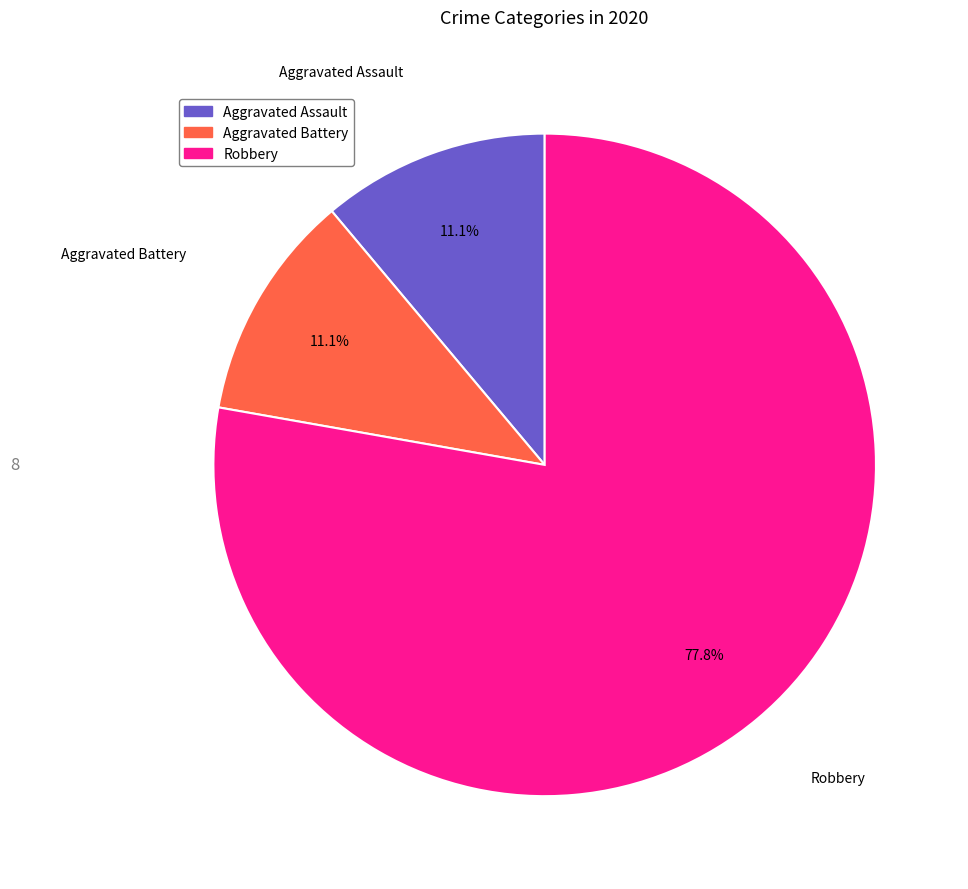

How many segments does this pie chart have?

3